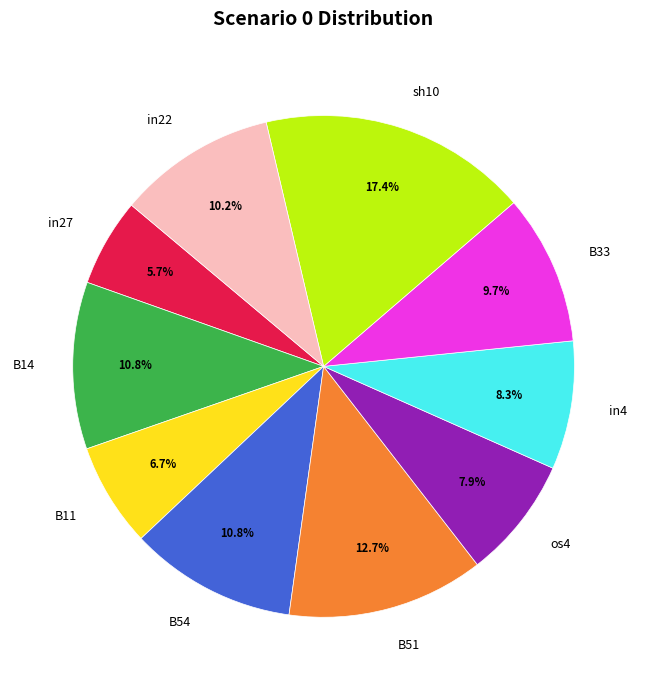

What portion of the pie excludes in27?

94.3%